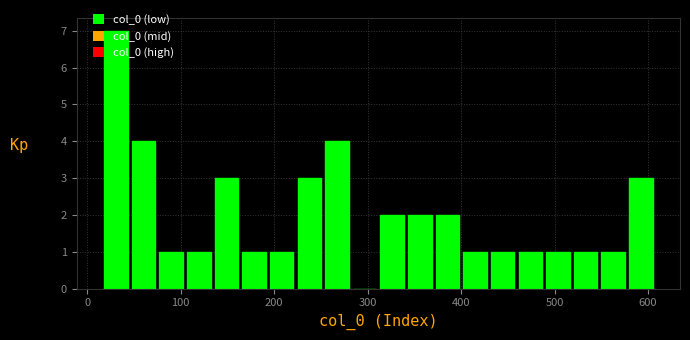

Around what value on the x-axis is the tallest bar? Give the approximate position of its centre, as read against the axis.

30